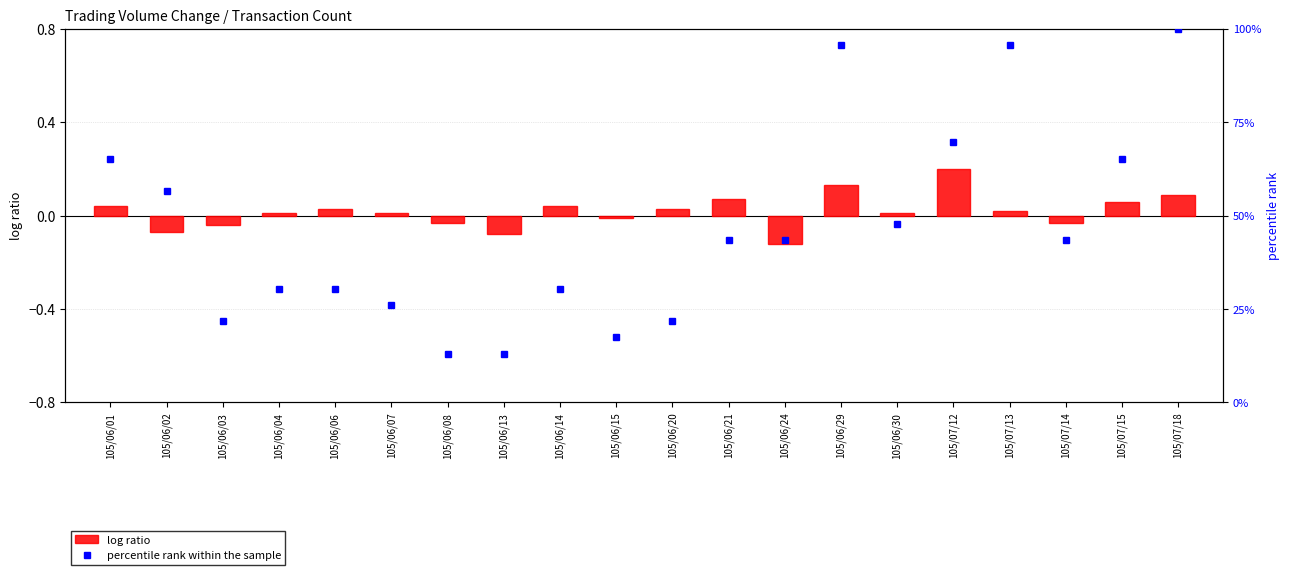

Reading left to right, what are all the values shown in this chart?

log ratio: 0.0	-0.1	-0.0	0.0	0.0	0.0	-0.0	-0.1	0.0	-0.0	0.0	0.1	-0.1	0.1	0.0	0.2	0.0	-0.0	0.1	0.1
percentile rank within the sample: 0.7	0.6	0.2	0.3	0.3	0.3	0.1	0.1	0.3	0.2	0.2	0.4	0.4	1.0	0.5	0.7	1.0	0.4	0.7	1.0